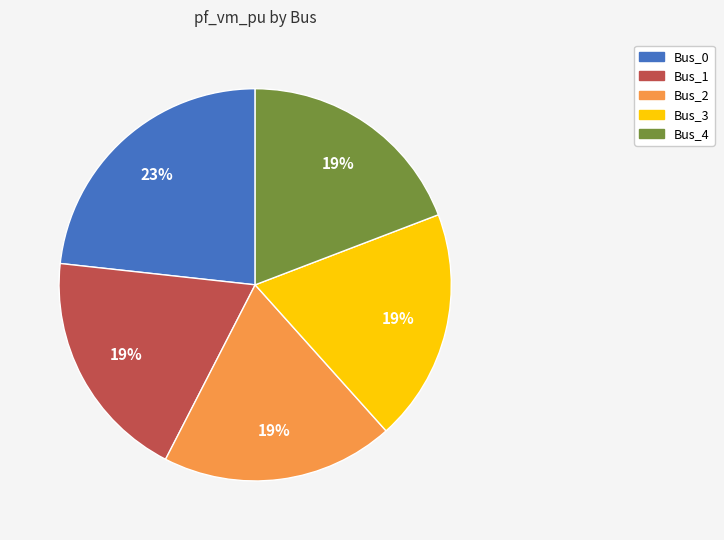

How many segments does this pie chart have?

5